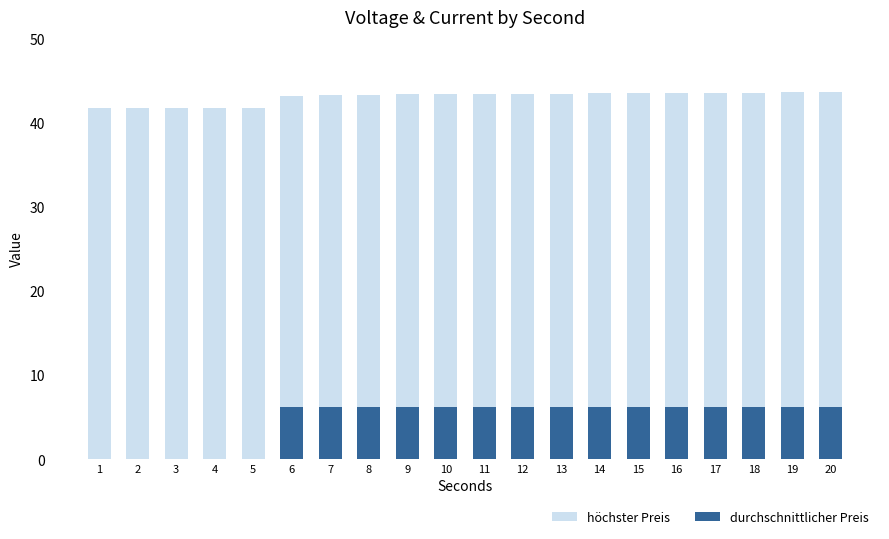

What is the sum of the durchschnittlicher Preis values at 18 and 3?

6.2